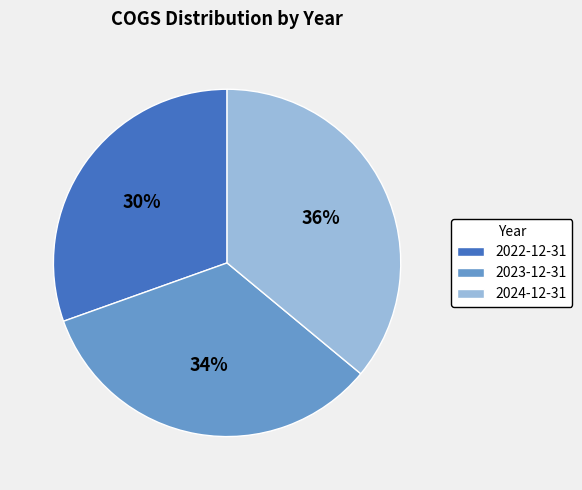

How many slices are in this pie chart?

3